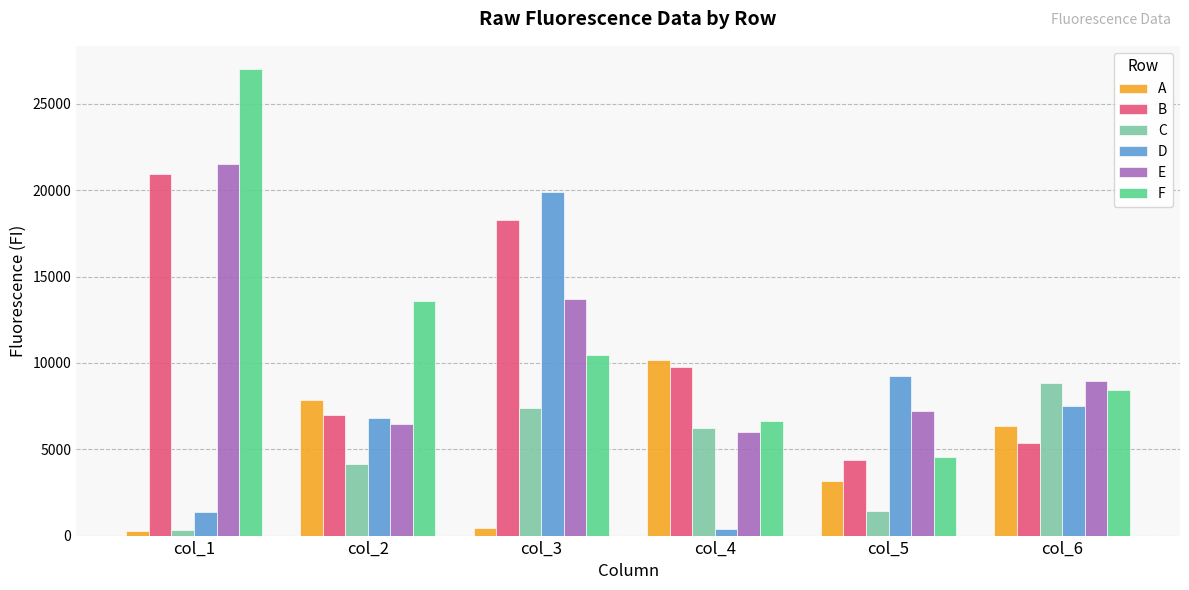

Is it true that B equals 20932 at col_1?

True